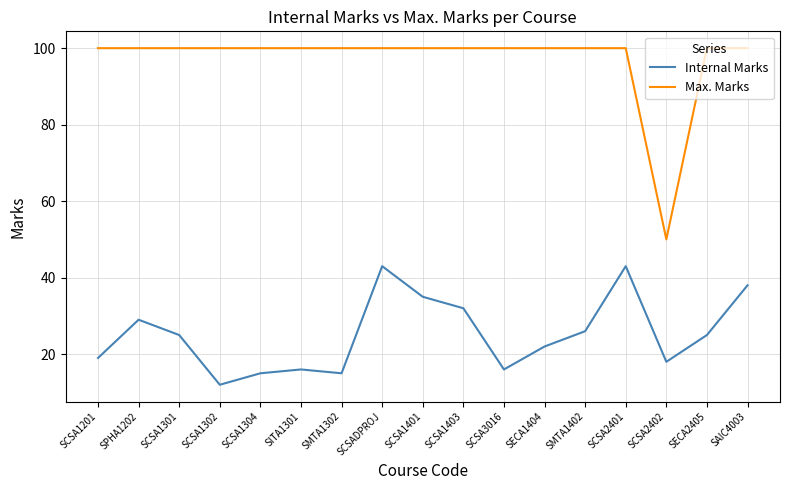

Which series changed the most between SPHA1202 and SMTA1302?

Internal Marks